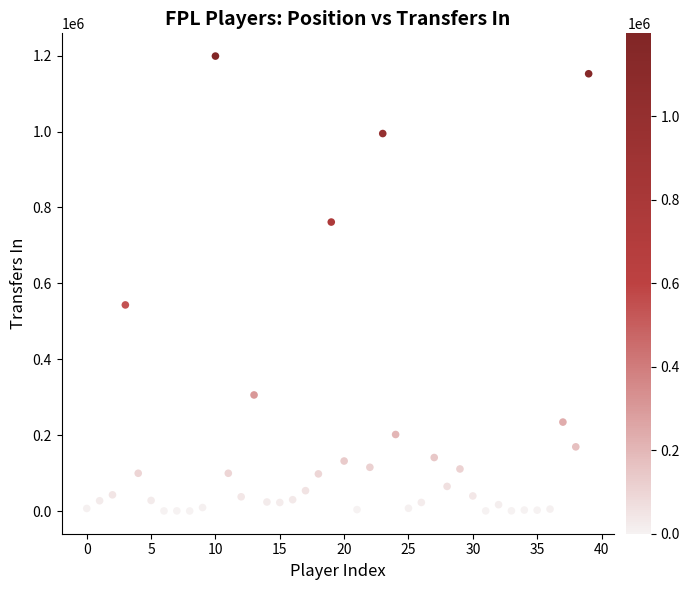

What Y value in the scatter plot is closest to 599608?

543220